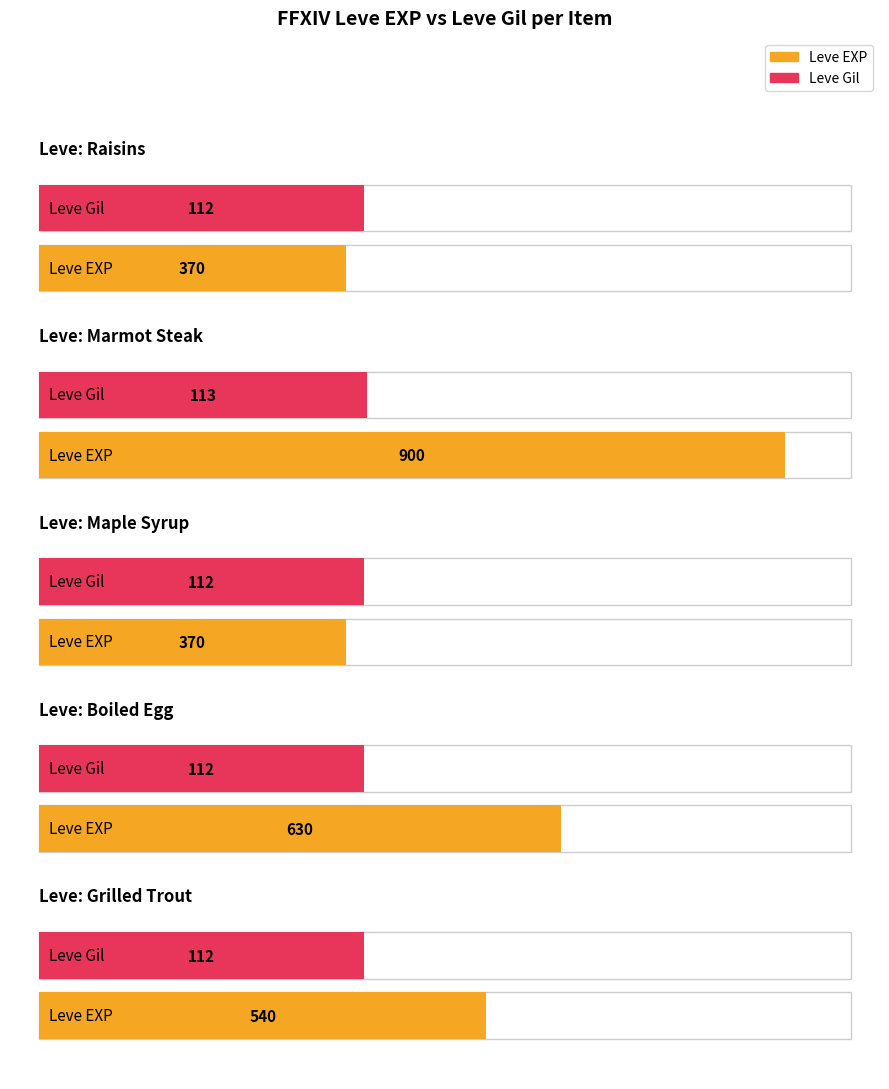

At which label does Leve EXP first exceed 630?

Marmot Steak